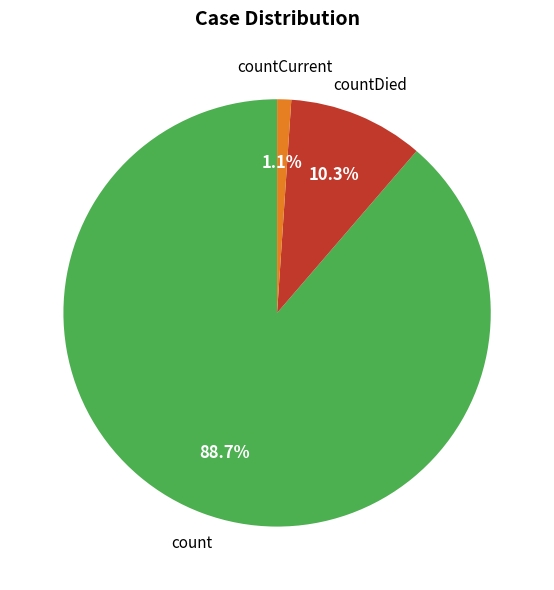

How many segments does this pie chart have?

3